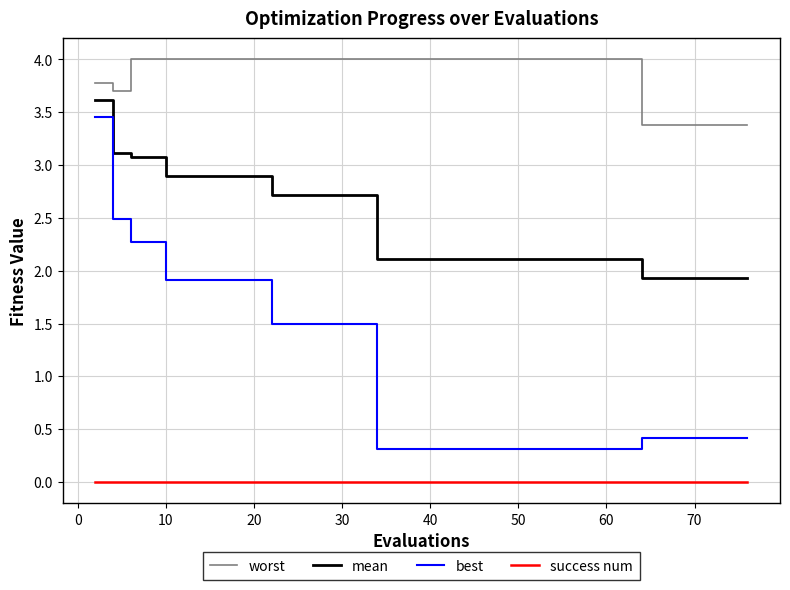

Rank the series by their average value, from lowest to highest.

success num, best, mean, worst